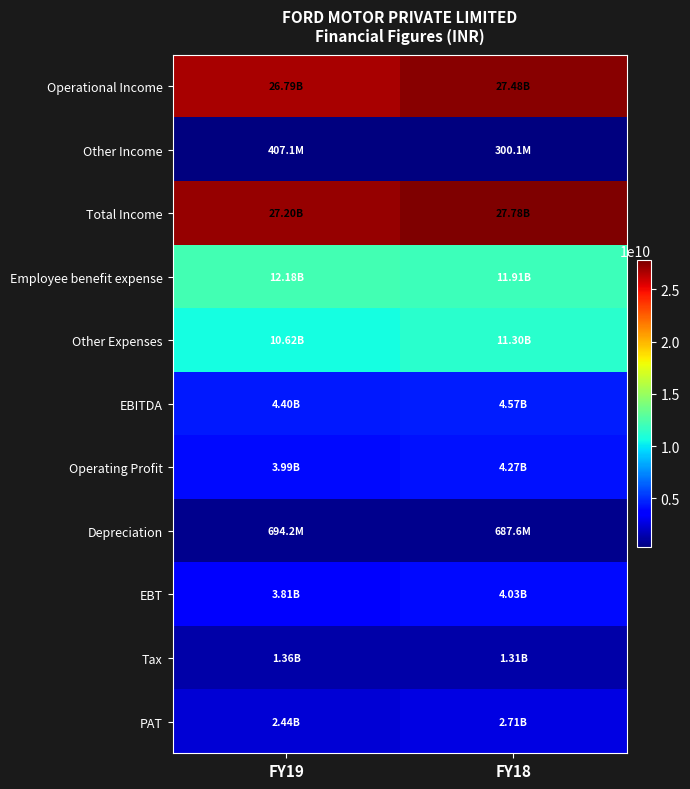

How many categories are shown in the chart?

2